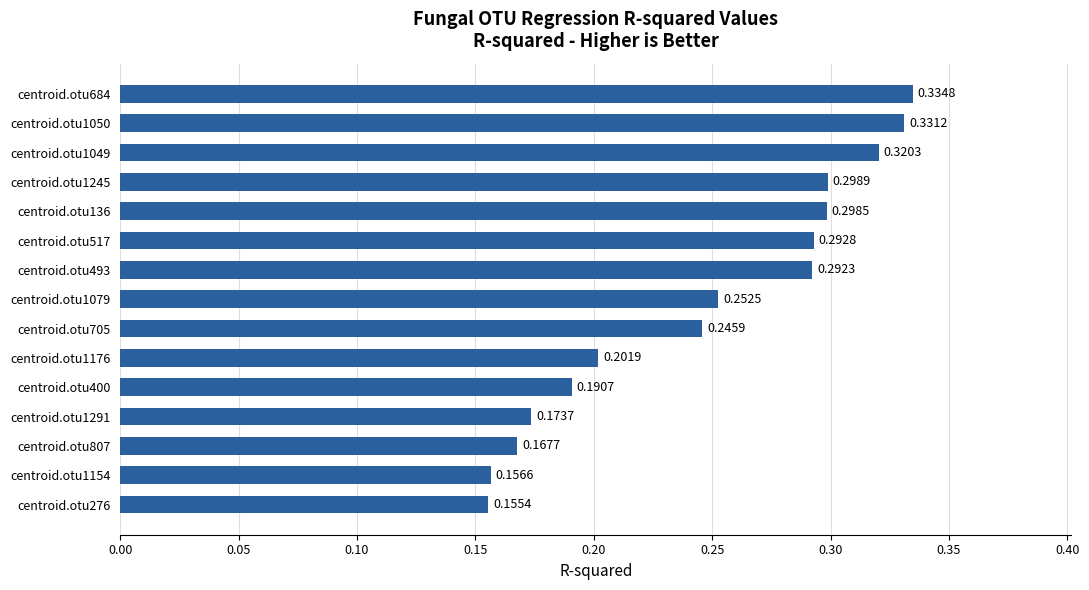

What is the sum of the values at centroid.otu1176 and centroid.otu684?

0.5